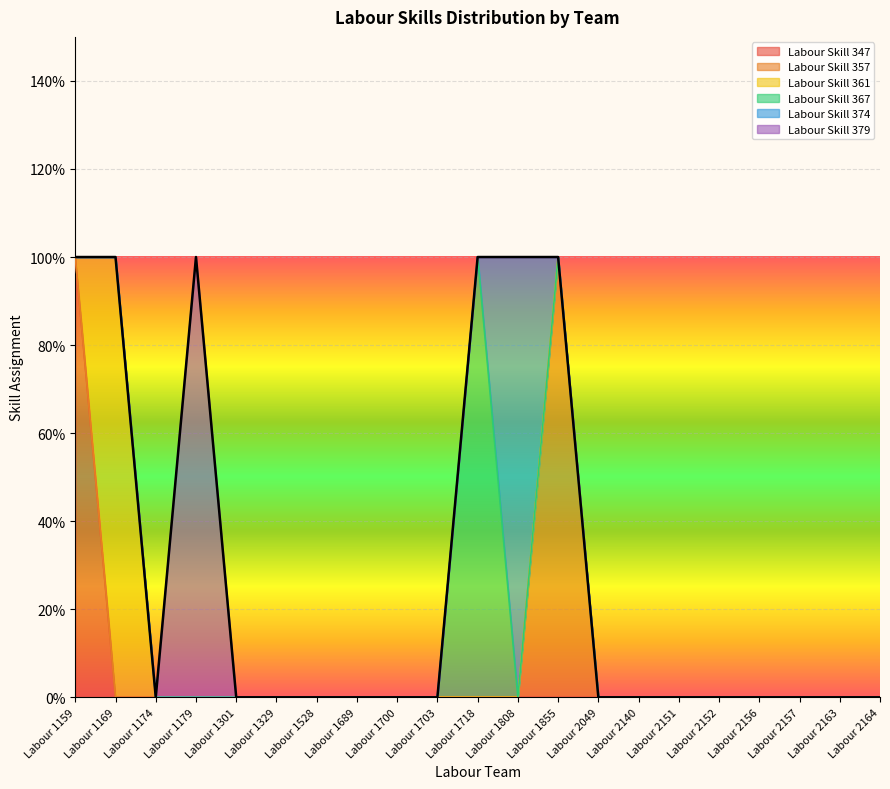

True or false: Labour Skill 367 has a value of 0 at Labour 1700.

True